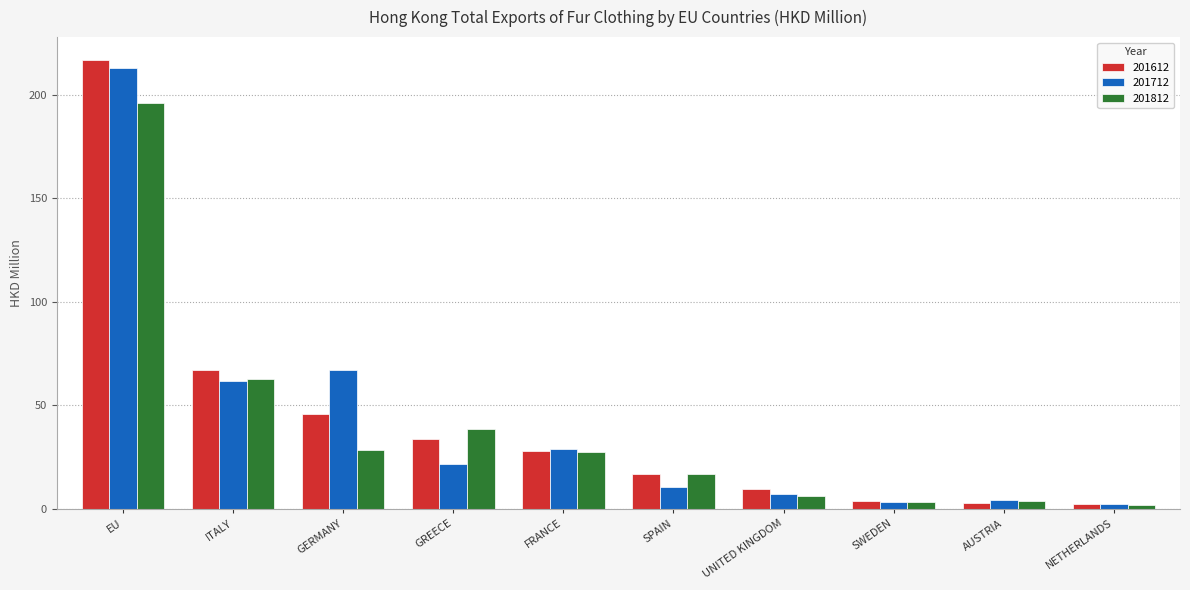

How many bars are there in each group?

3